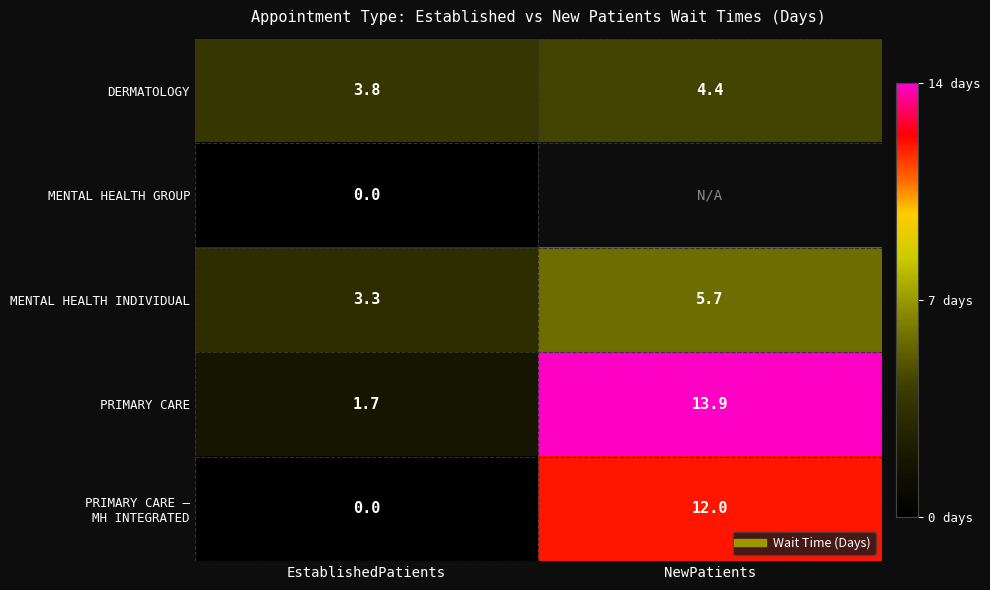

Which label corresponds to the largest value in the chart?

NewPatients